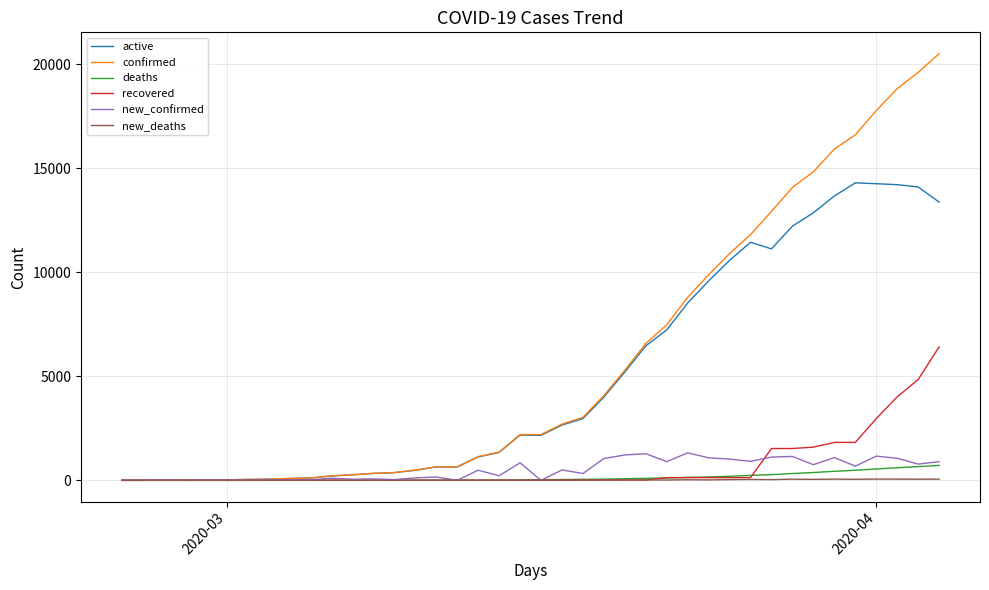

What is the sum of all new_confirmed values?

20504